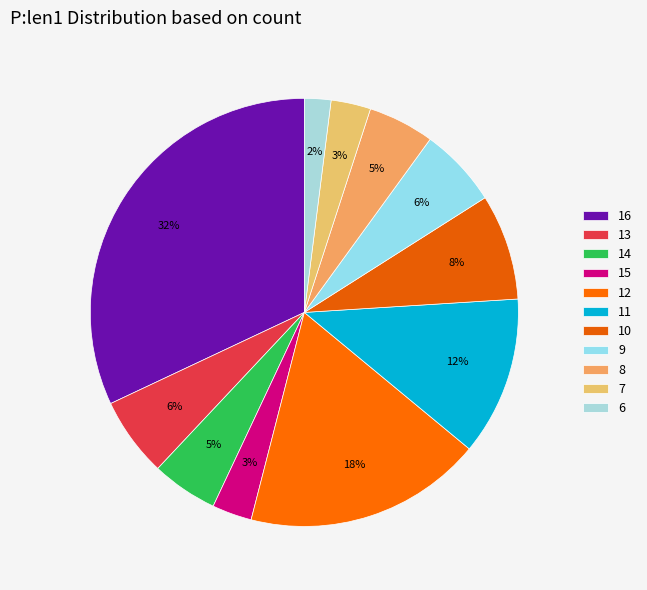

To the nearest percent, what is the difference between the 8 and 14 slice percentages?

0%